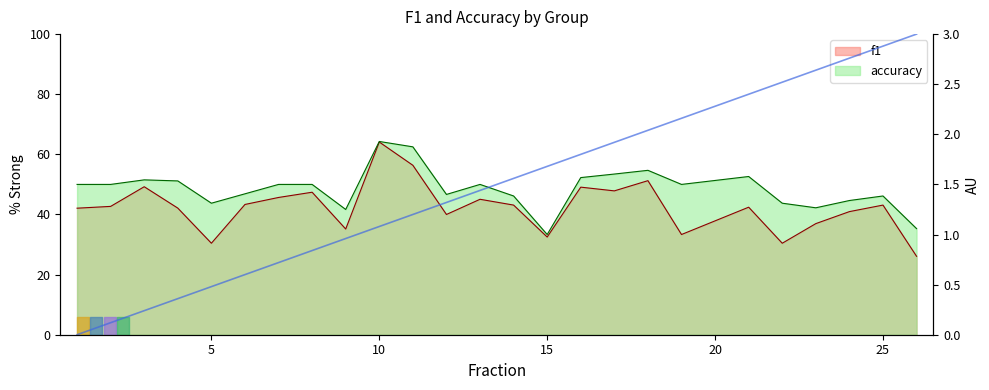

True or false: accuracy has a value of 50.0 at 13.

True